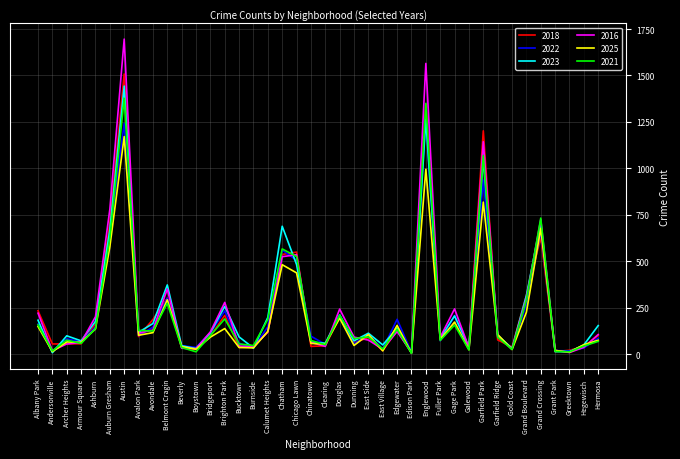

Is it true that 2018 equals 162 at Ashburn?

True